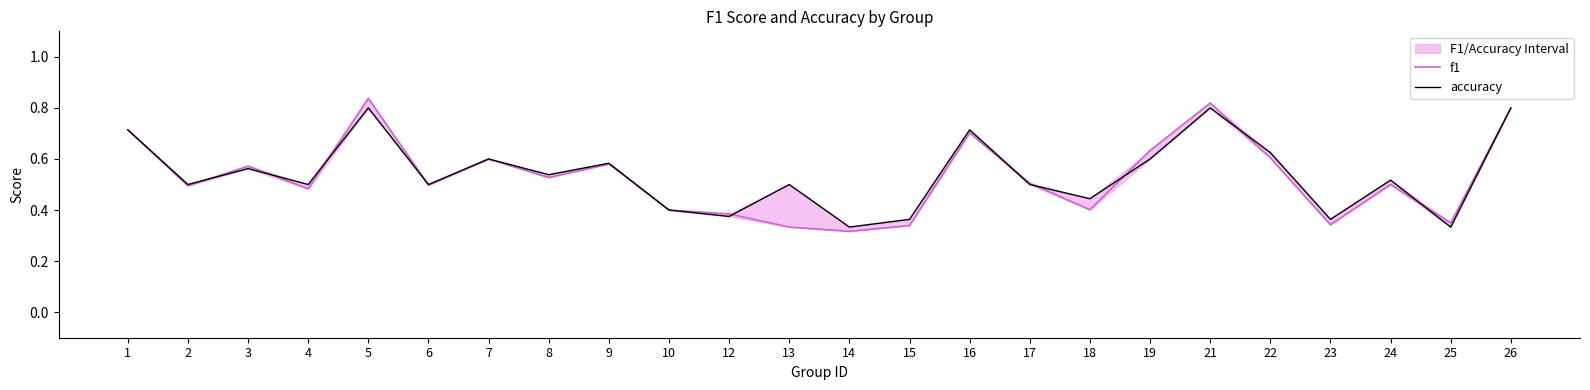

The value of f1 at 17 is 0.8. True or false?

False